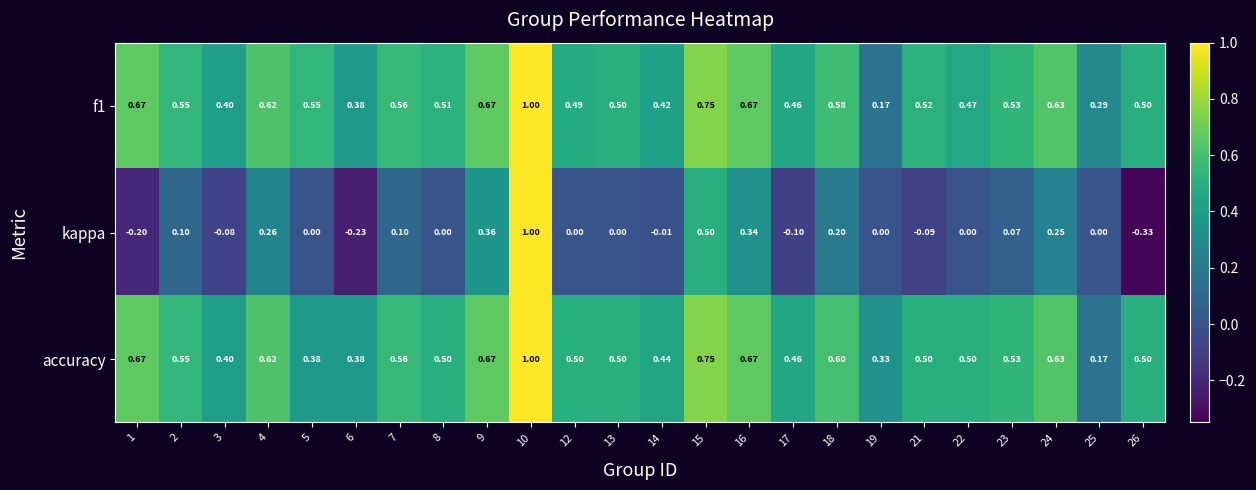

How many categories are shown in the chart?

24